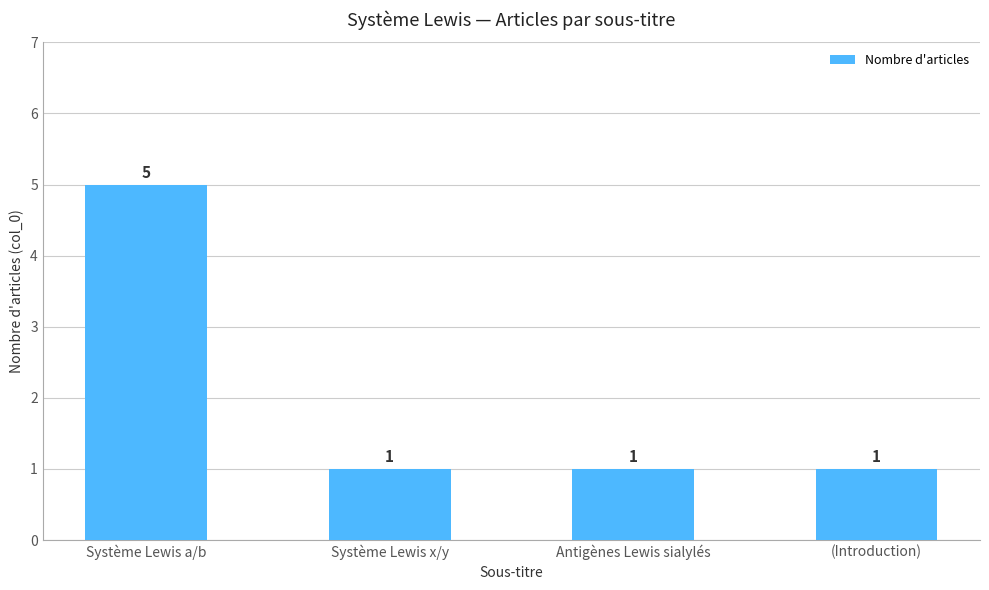

What is the greatest value displayed?

5